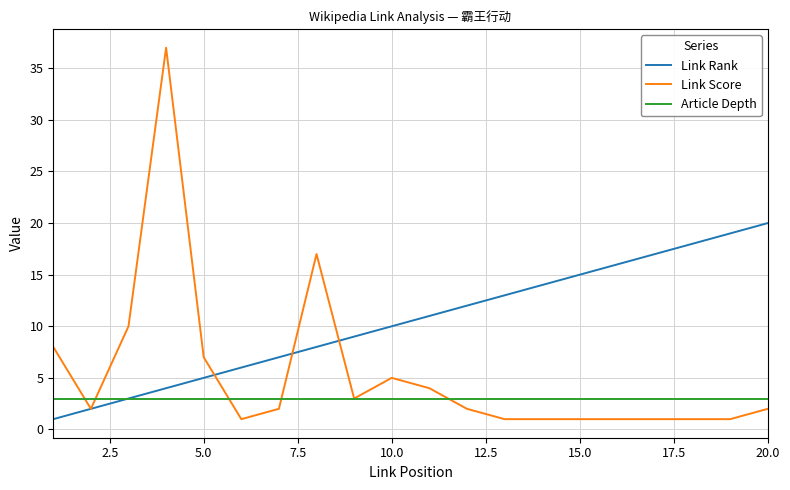

How many lines are shown in the chart?

3